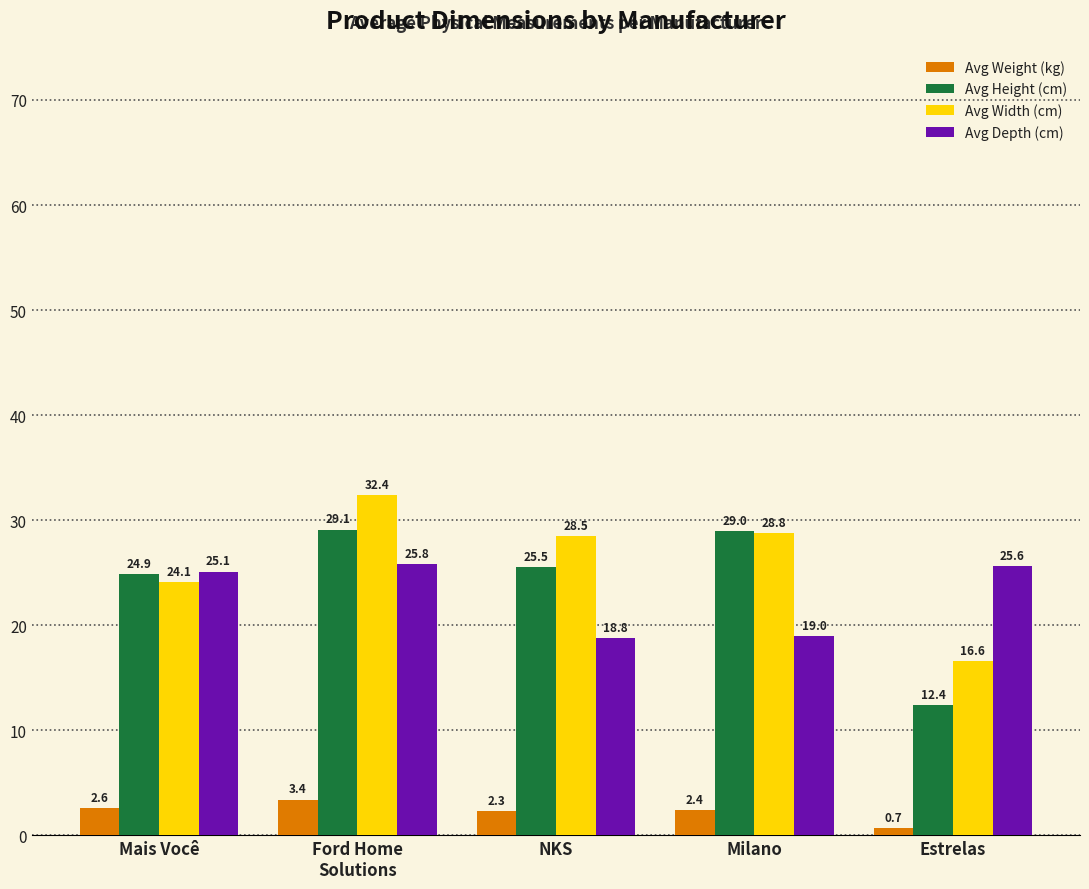

True or false: Avg Depth (cm) has a value of 19.0 at Milano.

True